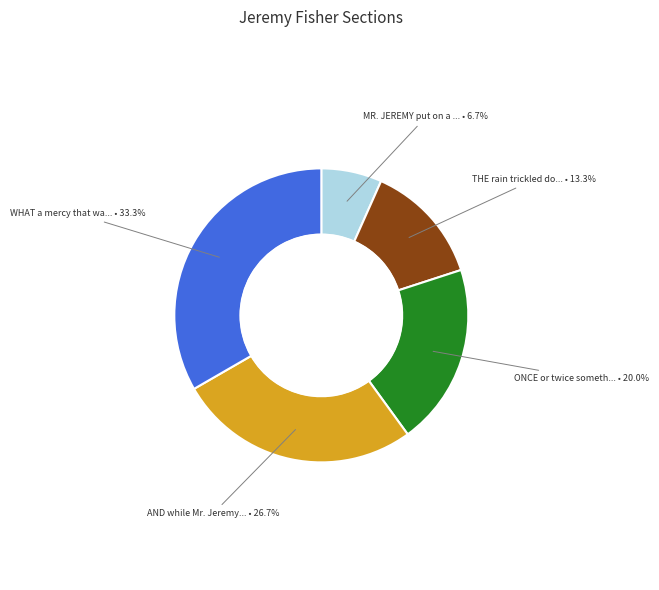

Is there any slice that represents more than half of the pie?

No